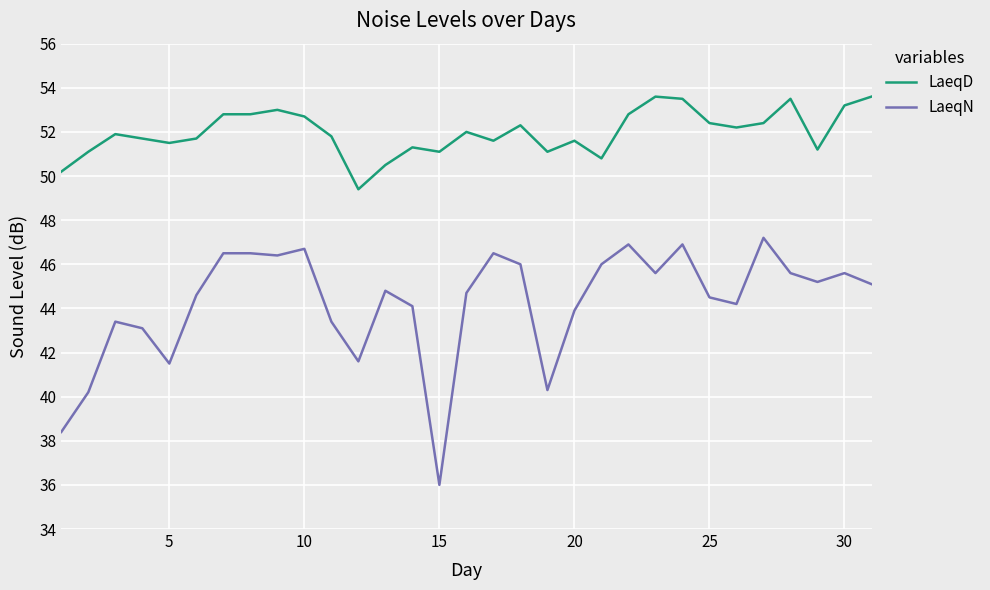

What is the minimum value shown in the chart?

36.0